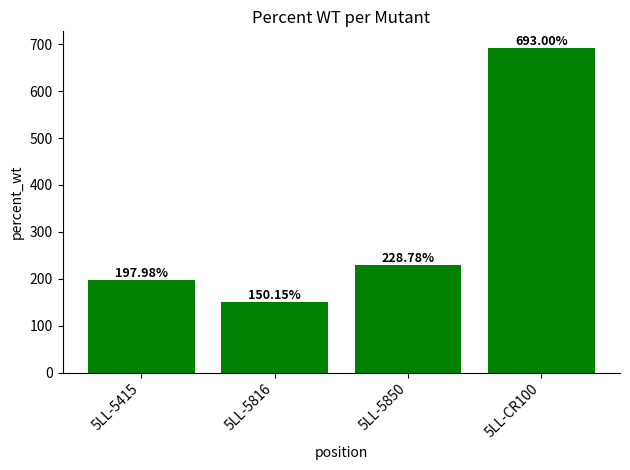

How many categories are shown in the chart?

4